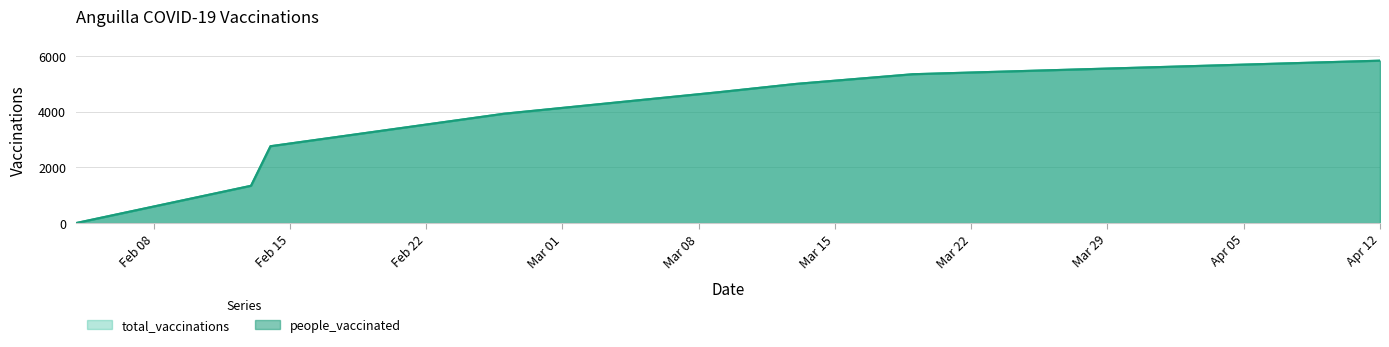

What position from the left is 2021-03-09?

5